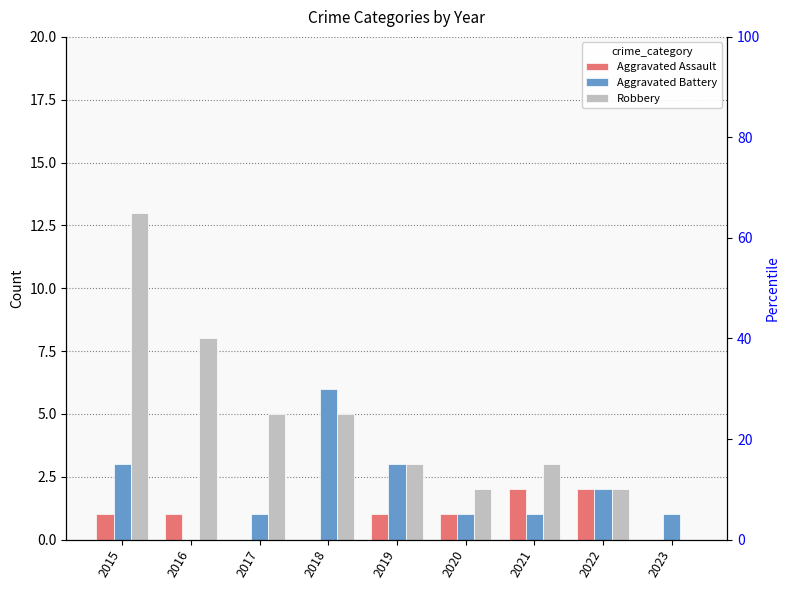

Rank the series by their maximum value, from highest to lowest.

Robbery, Aggravated Battery, Aggravated Assault